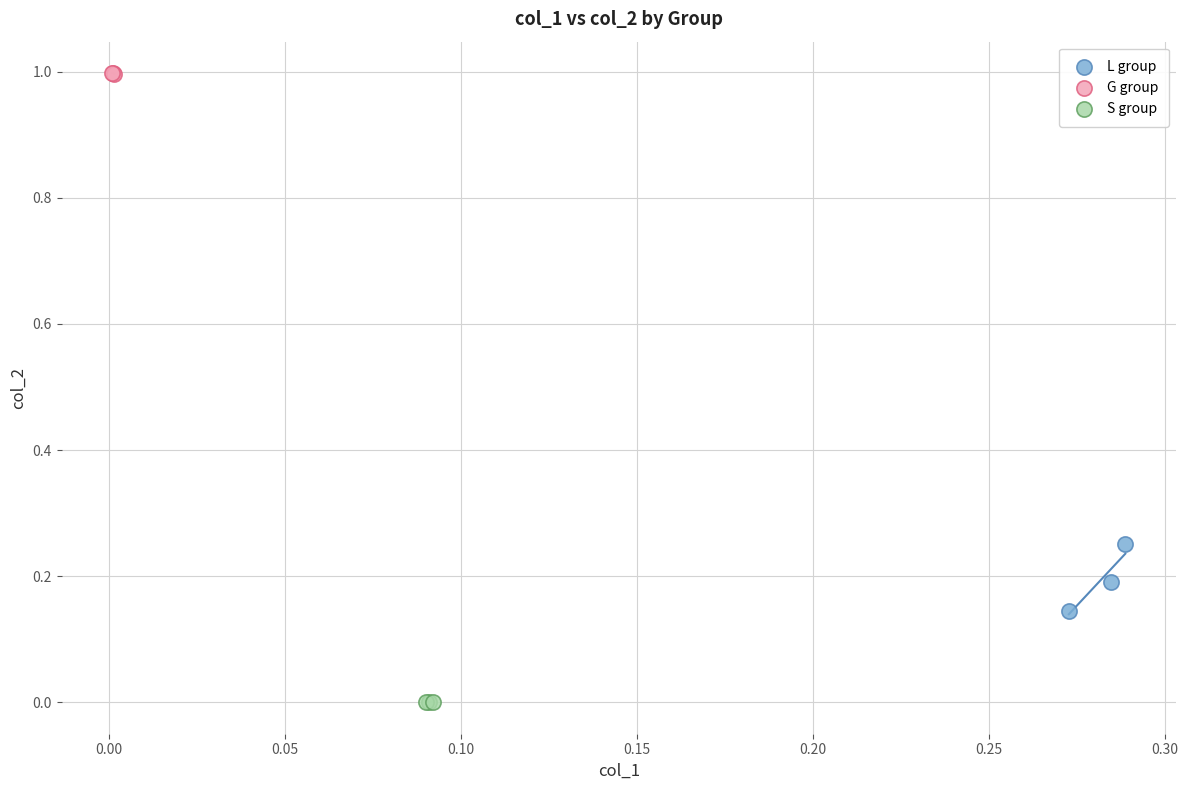

Which series reaches the minimum Y coordinate?

S group